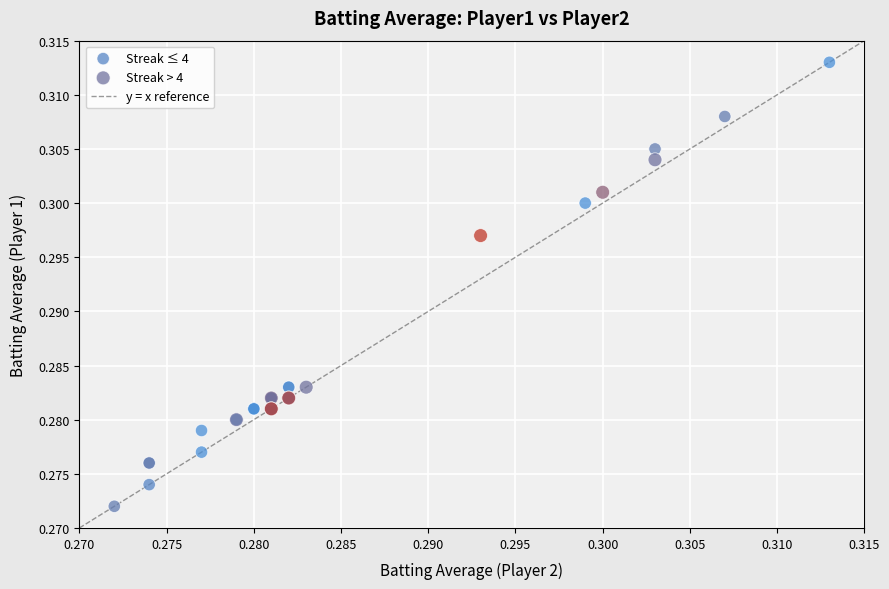

Which series contains the highest Y value?

Streak ≤ 4